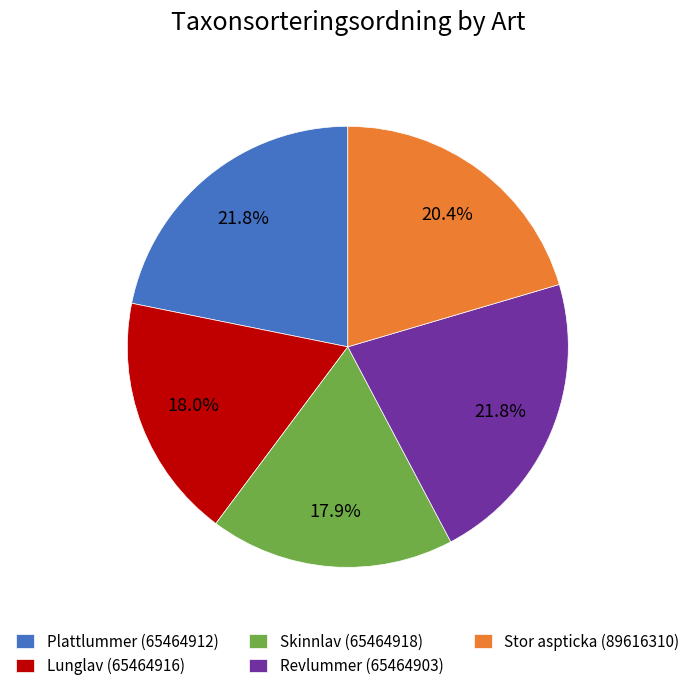

To the nearest percent, what is the combined percentage of Lunglav (65464916) and Plattlummer (65464912)?

40%